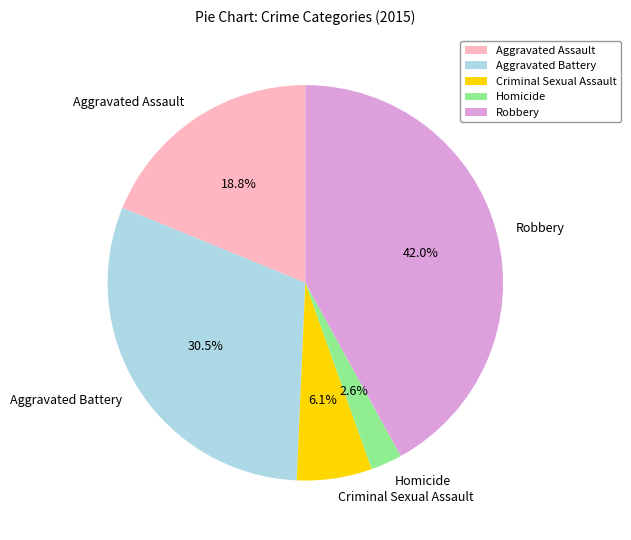

To the nearest percent, what percentage of the pie is Aggravated Assault?

19%